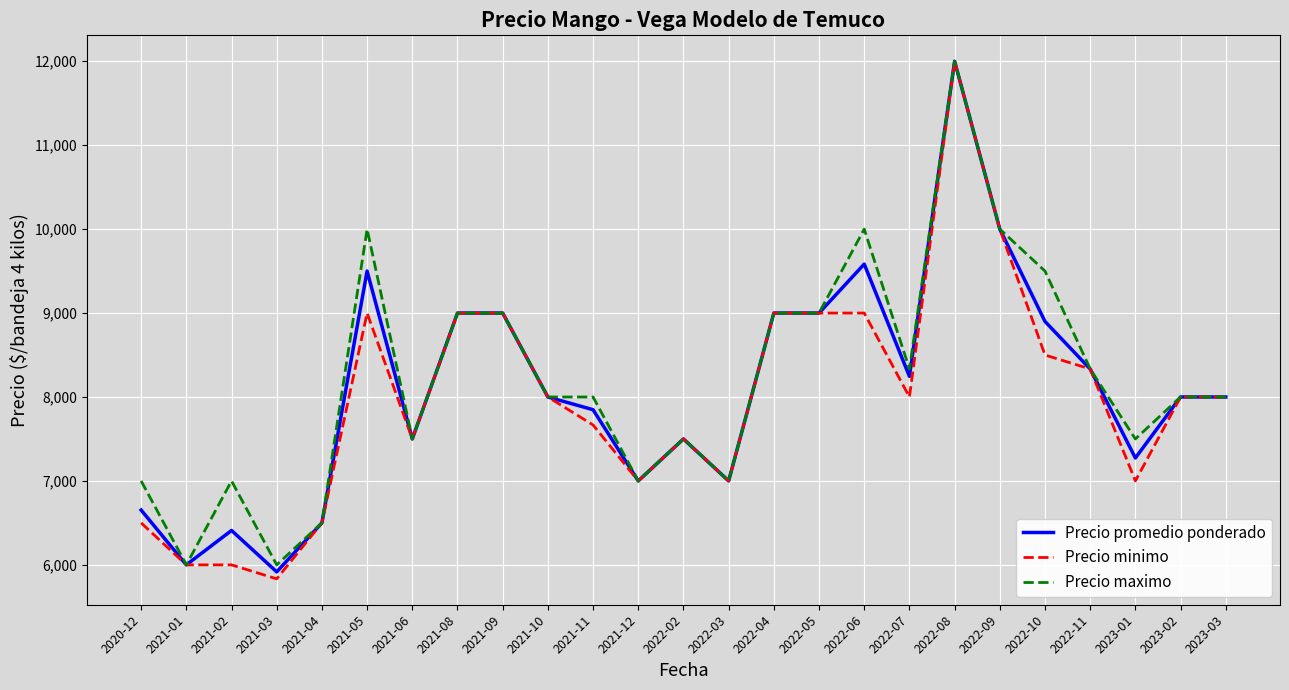

Does the chart display data point markers on the line(s)?

No